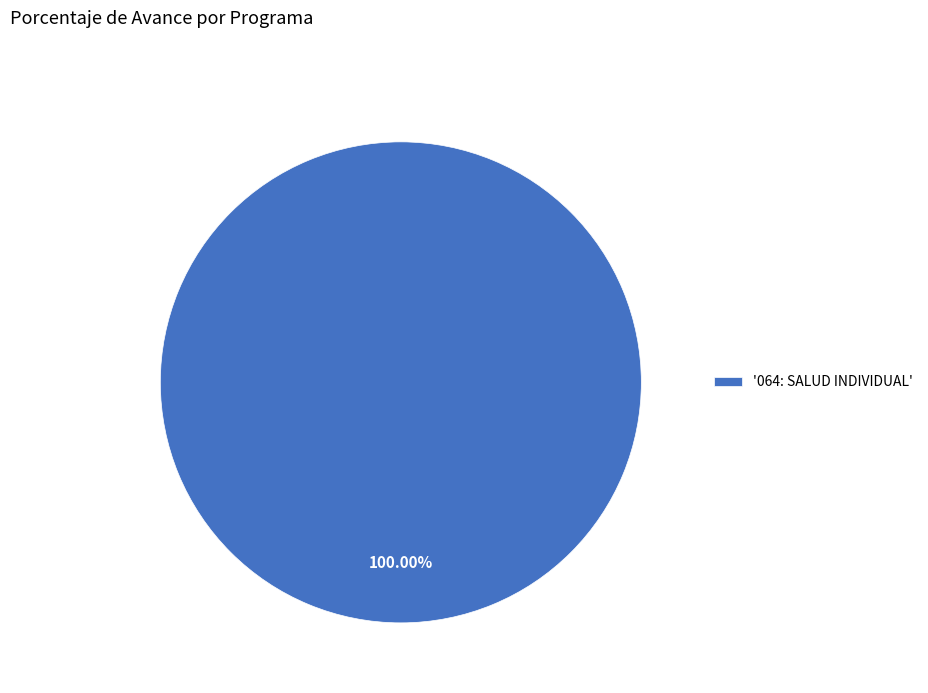

Rank the categories by value from highest to lowest.

'064: SALUD INDIVIDUAL'